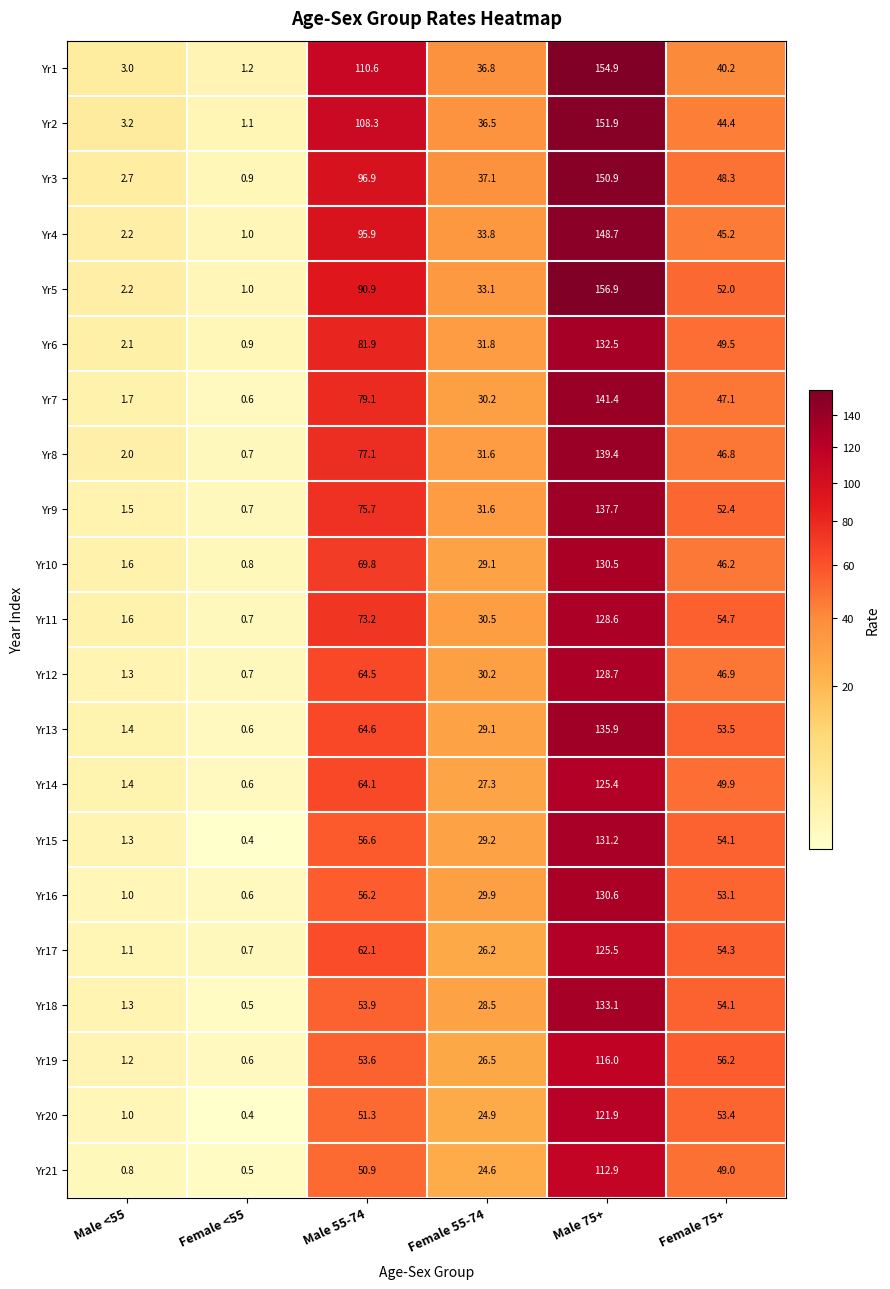

What is the difference between the maximum and minimum values in the Yr3 series?

150.0